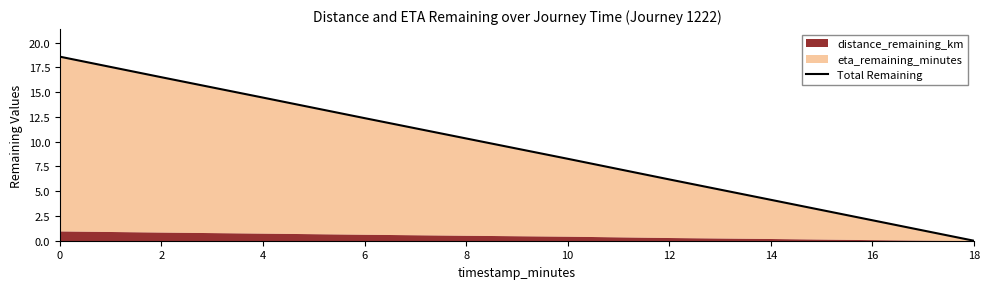

The chart shows a value of 14.5 at 4. True or false?

True